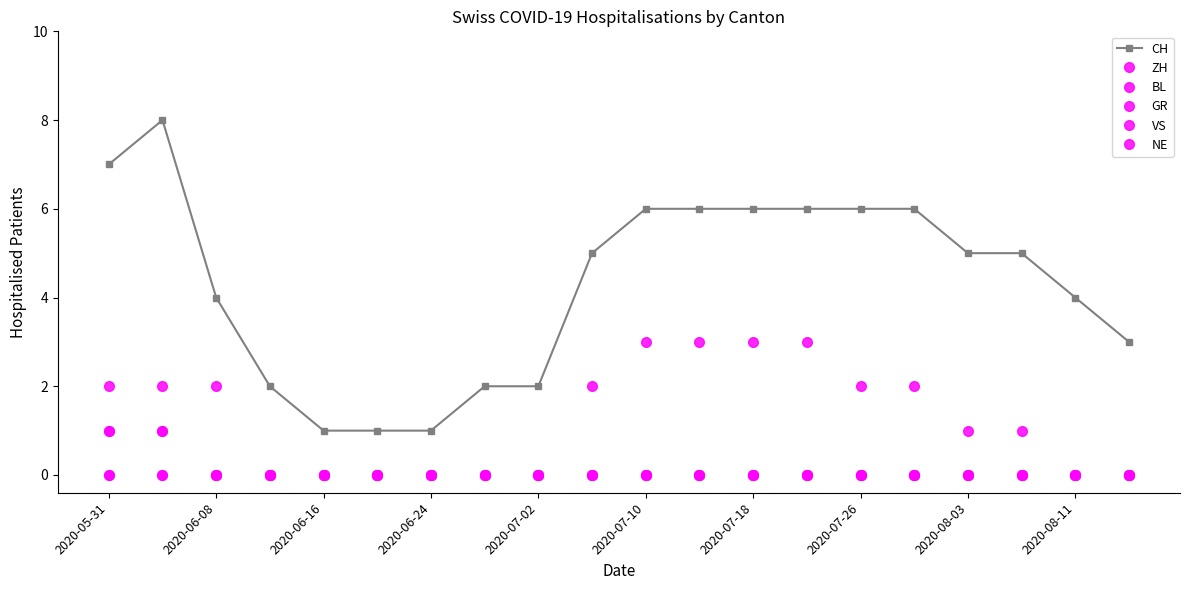

Does the chart have visible grid lines?

No